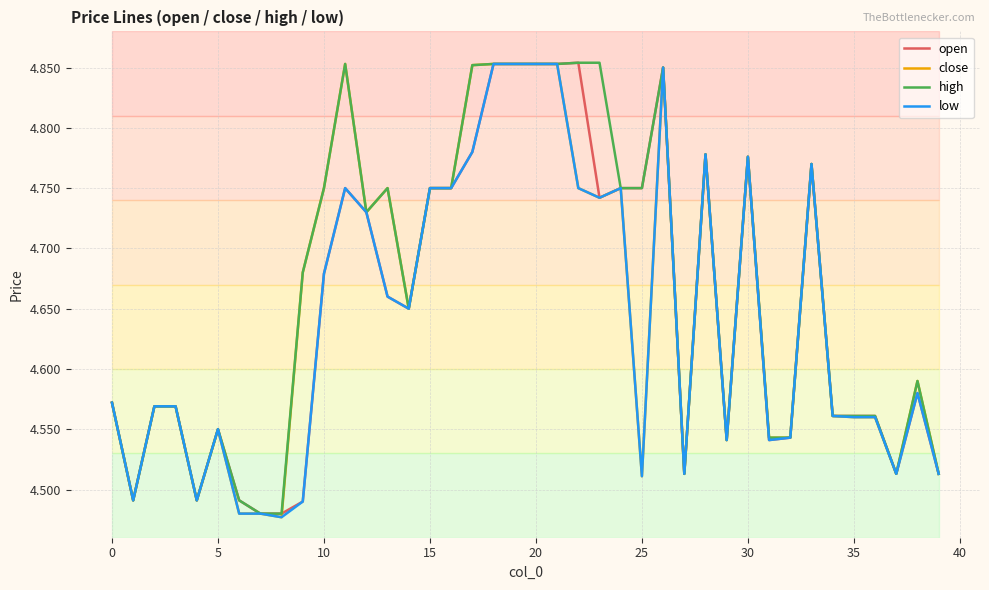

How many lines are shown in the chart?

4